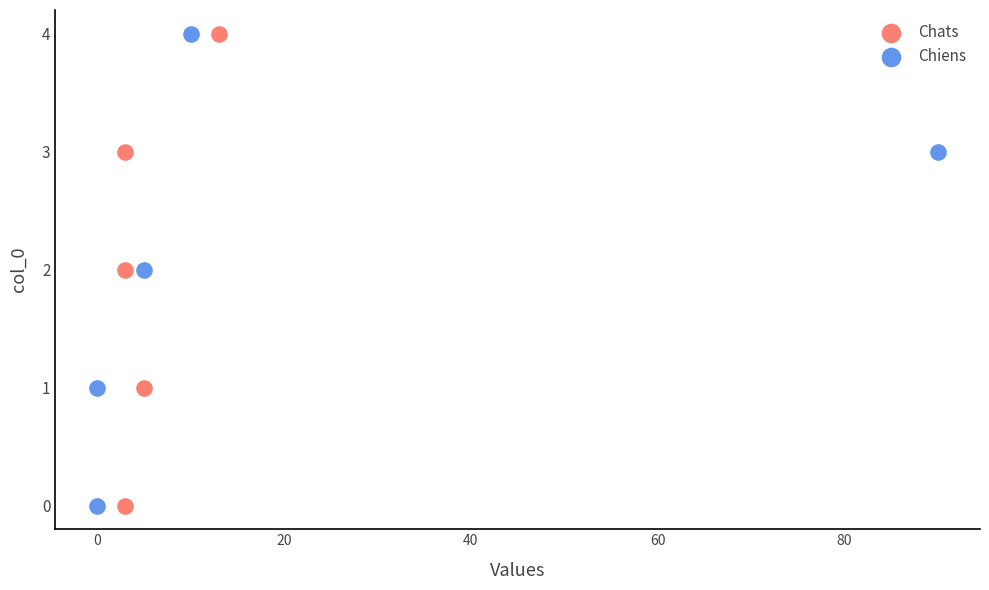

What are all the series names shown in the legend?

Chats, Chiens